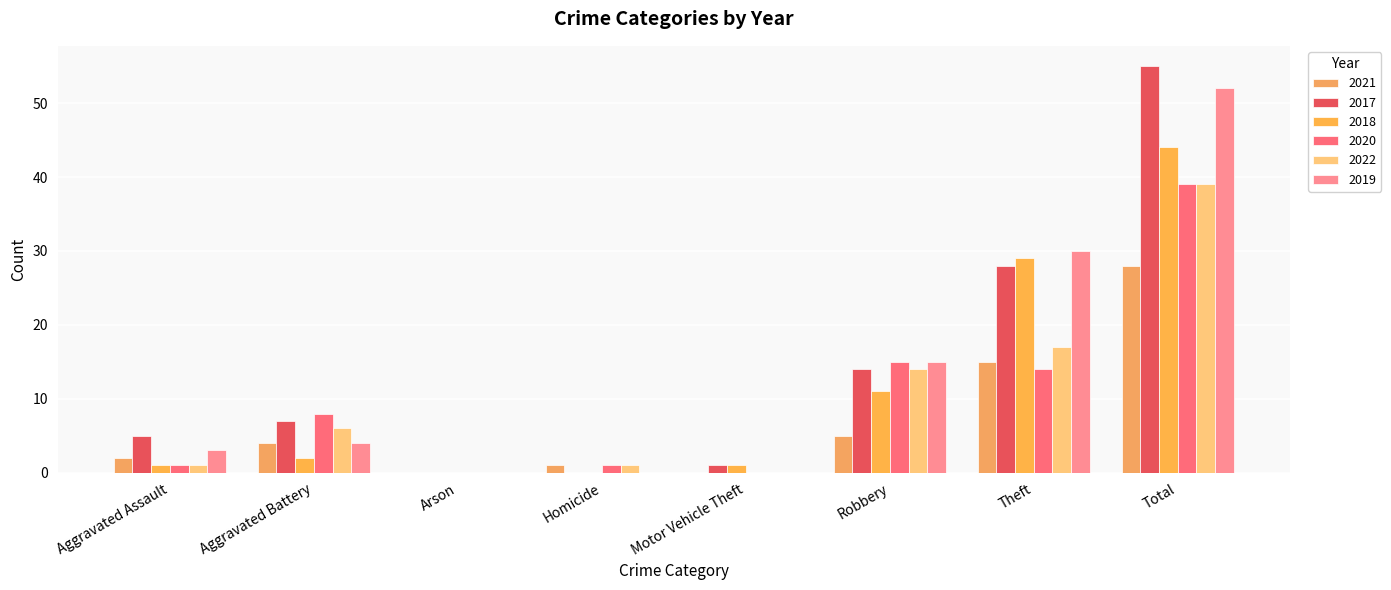

Reading left to right, what are all the values shown in this chart?

2021: 2	4	0	1	0	5	15	28
2017: 5	7	0	0	1	14	28	55
2018: 1	2	0	0	1	11	29	44
2020: 1	8	0	1	0	15	14	39
2022: 1	6	0	1	0	14	17	39
2019: 3	4	0	0	0	15	30	52